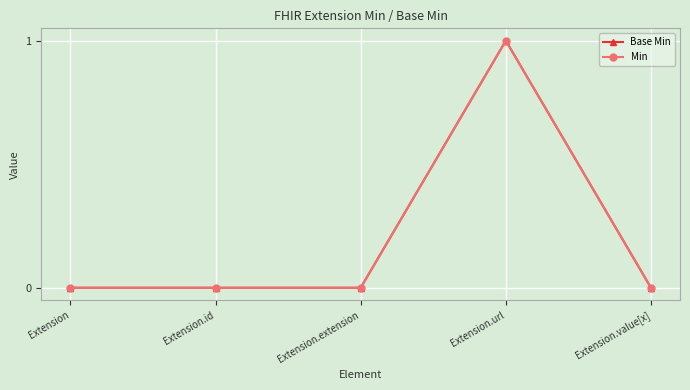

Is this an area chart (filled region under the line)?

No